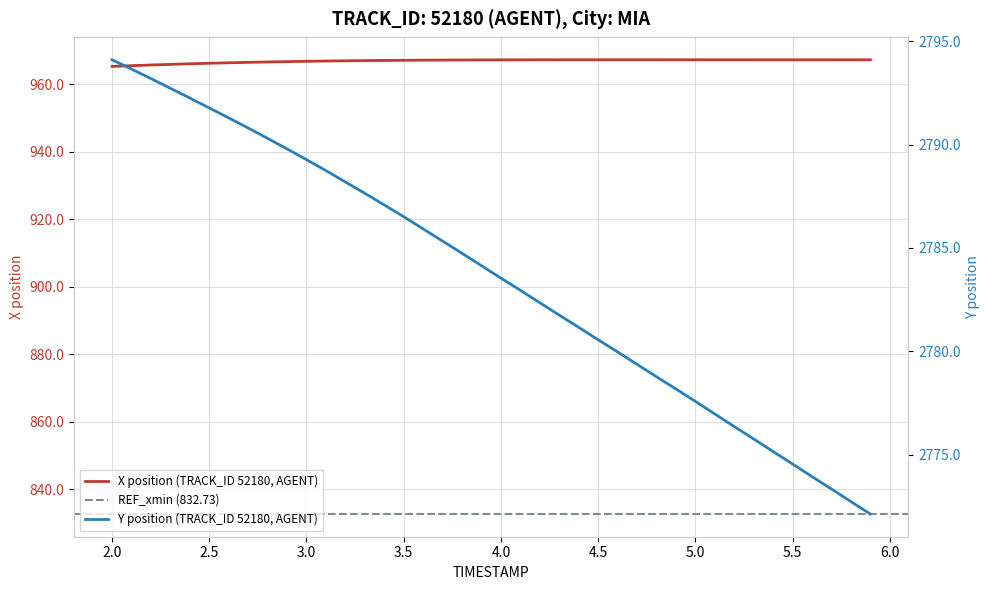

Does the chart display data point markers on the line(s)?

No